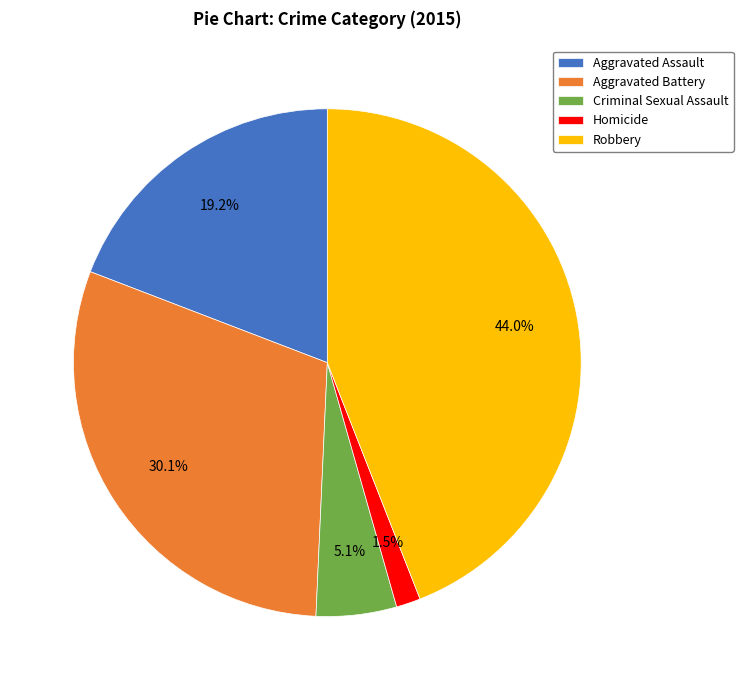

The Criminal Sexual Assault slice represents 1% of the pie. True or false?

False